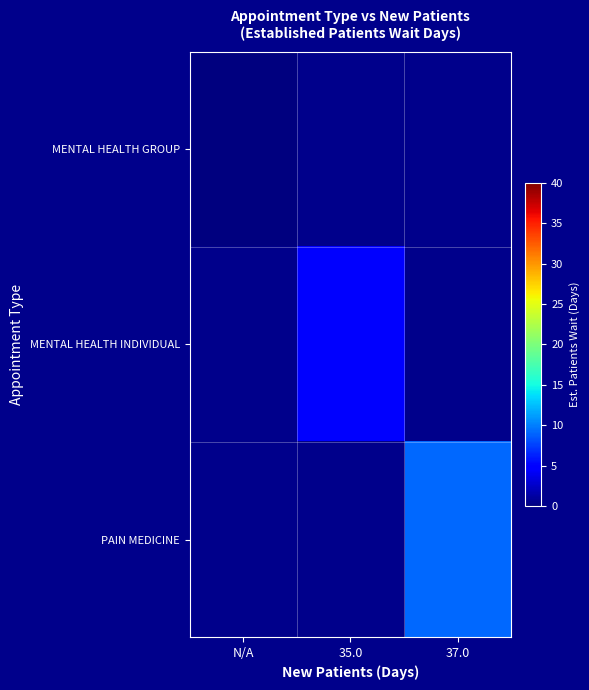

At how many categories does at least one series exceed 2?

2